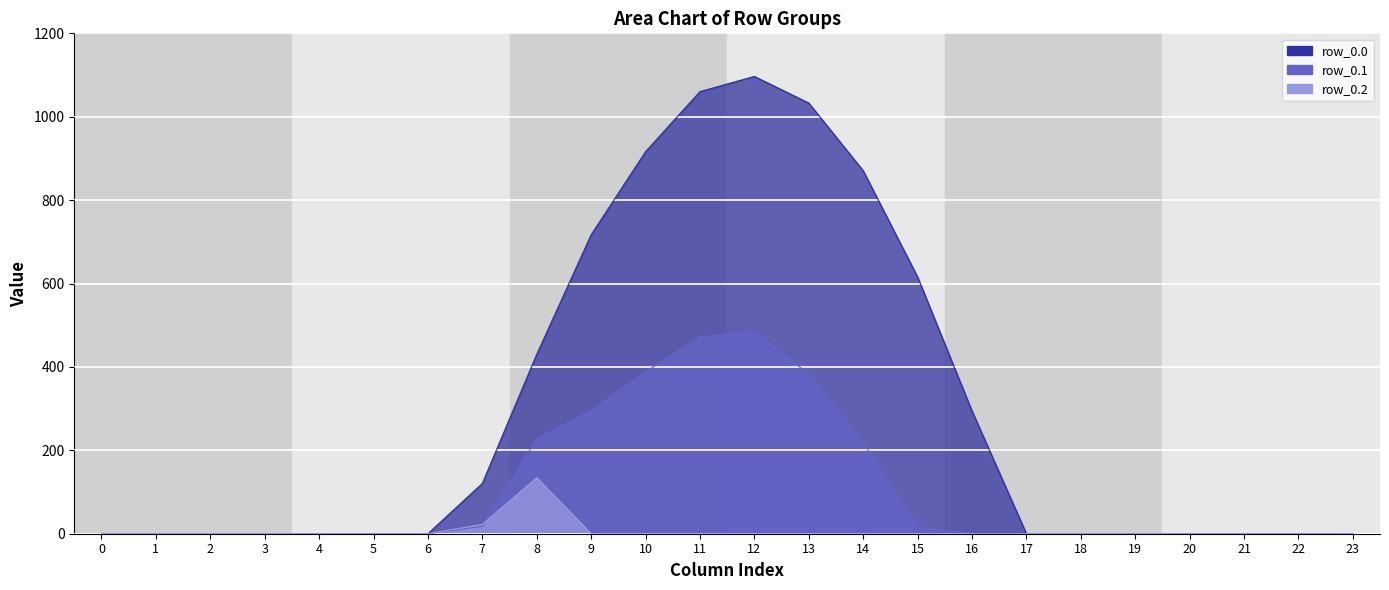

True or false: row_0.0 and row_0.1 cross at least once.

False